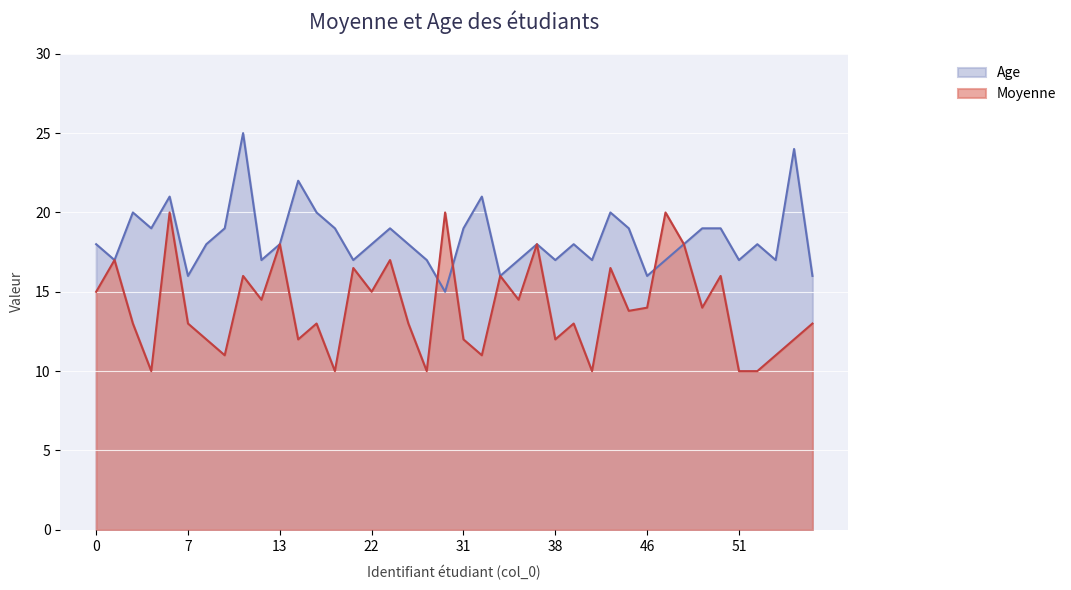

What is the difference between the maximum and minimum values in the Moyenne series?

10.0